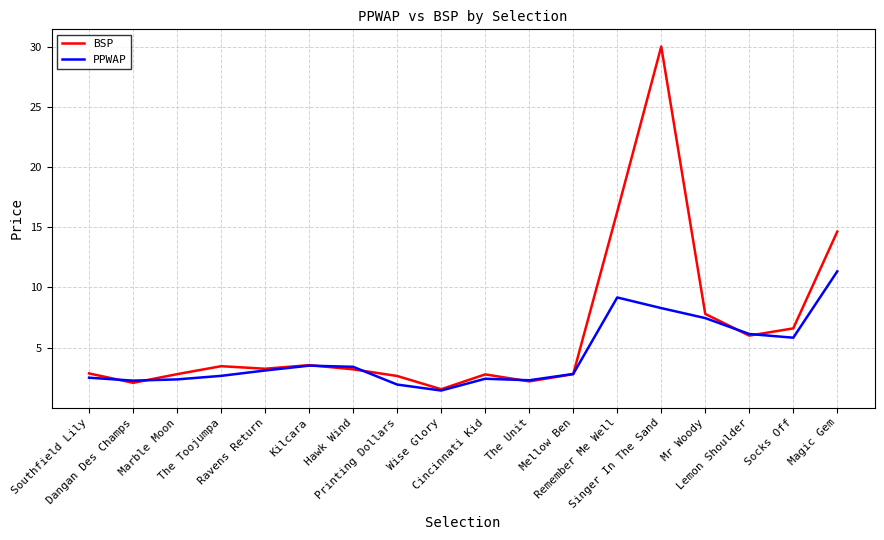

Count the number of categories in the chart.

18